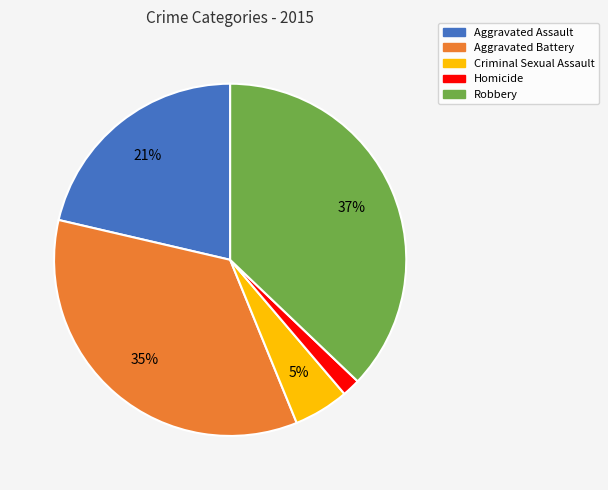

To the nearest percent, what portion does Robbery represent?

37%